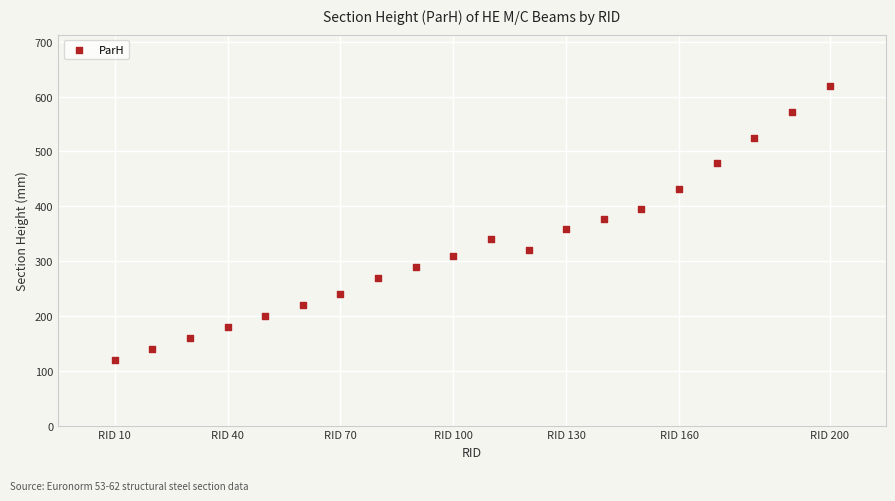

What is the range of X values (max minus min)?

190